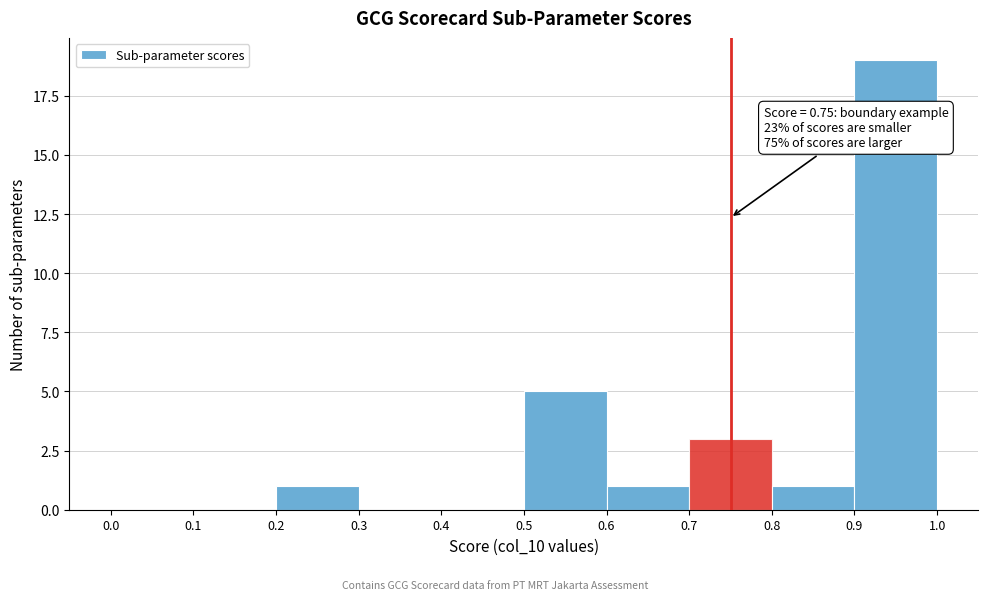

Which range on the x-axis has the tallest bar?

0.9 to 1.0